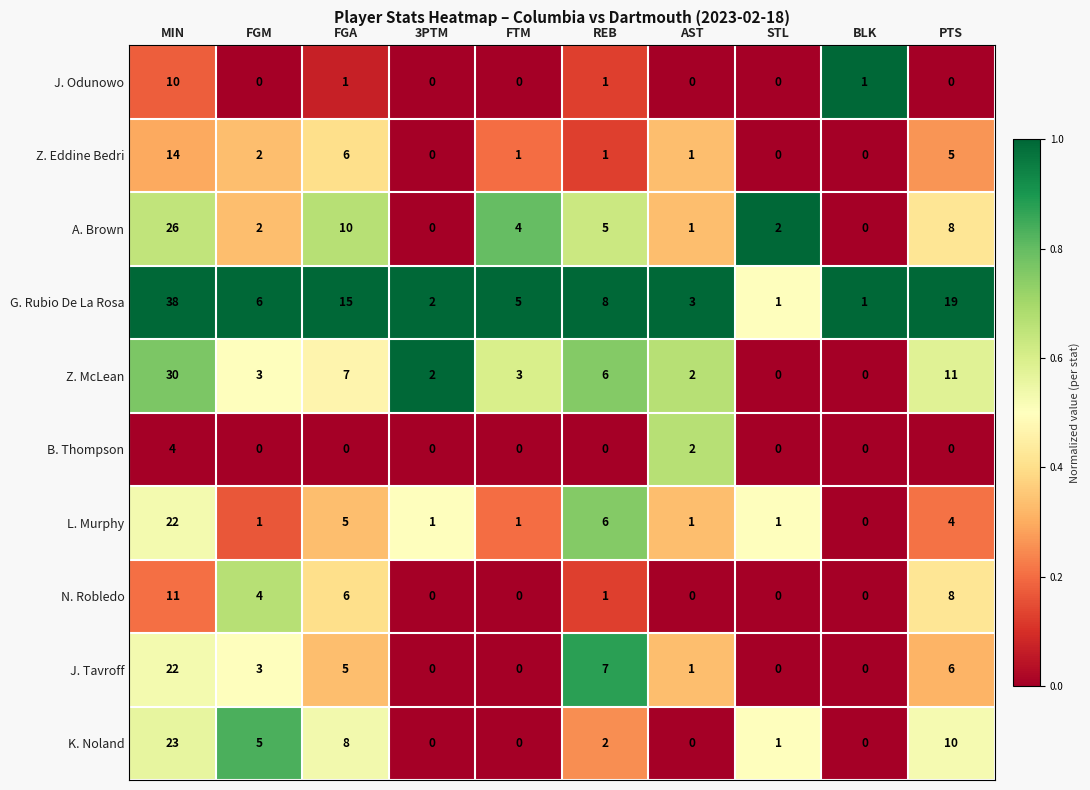

Which series has the largest total across all categories?

G. Rubio De La Rosa